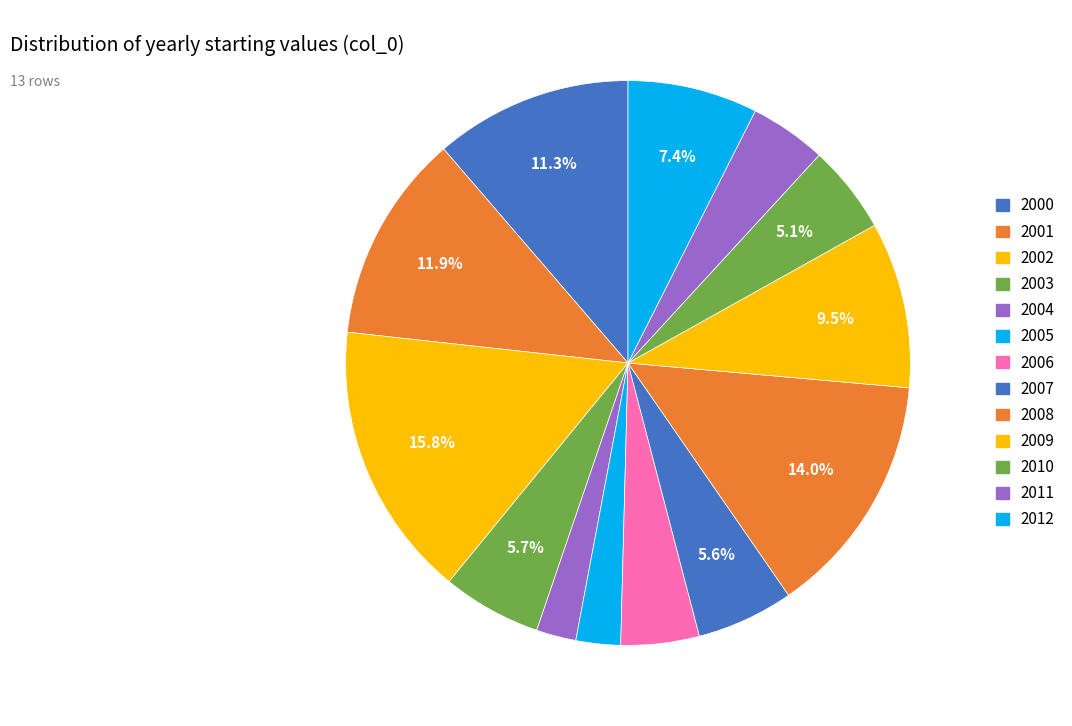

To the nearest percent, what is the combined percentage of 2001 and 2006?

16%